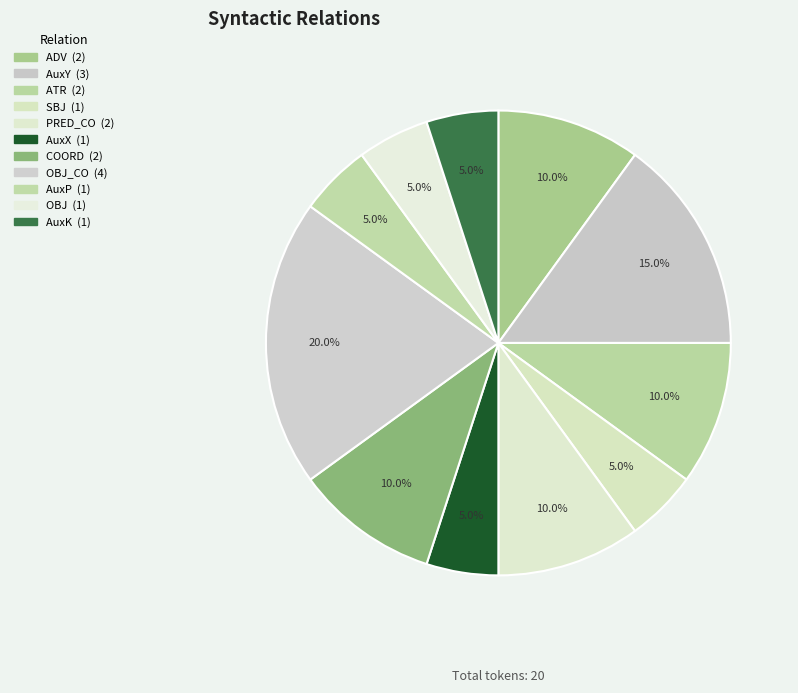

Rank the categories by value from lowest to highest.

SBJ, AuxX, AuxP, OBJ, AuxK, ADV, ATR, PRED_CO, COORD, AuxY, OBJ_CO